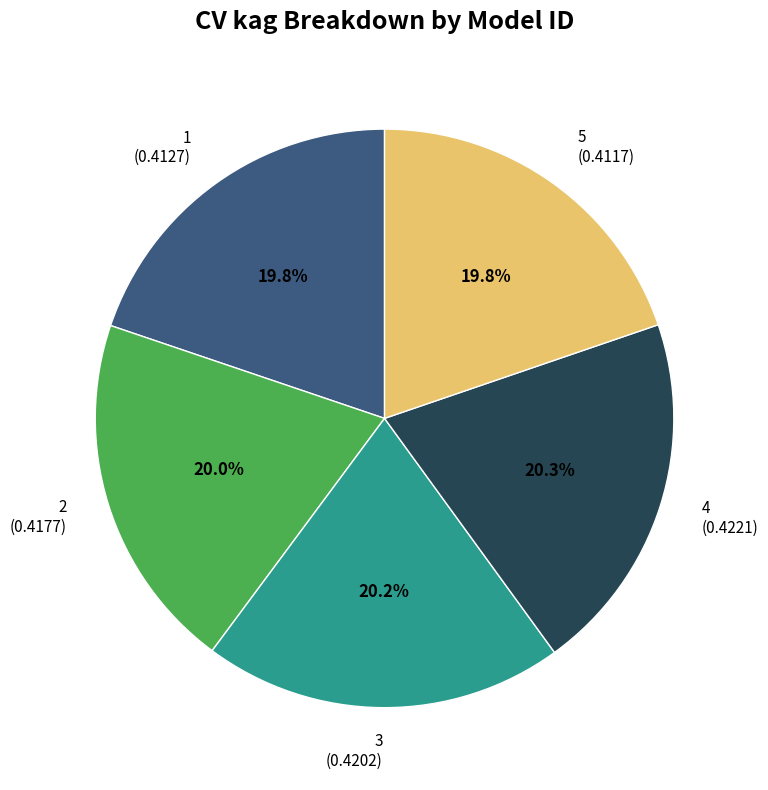

Do 2 and 1 together represent more than half of the pie?

No